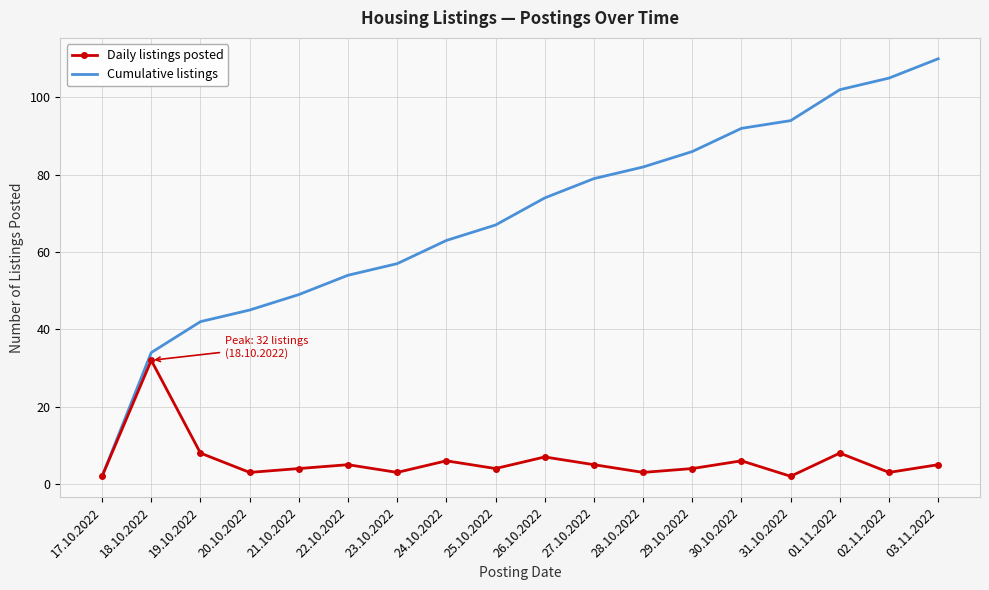

The value of Daily listings posted at 19.10.2022 is 8. True or false?

True